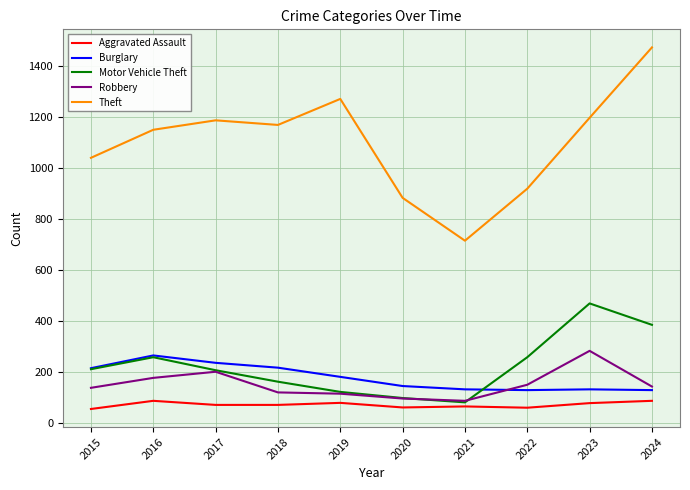

The value of Motor Vehicle Theft at 2021 is 27. True or false?

False